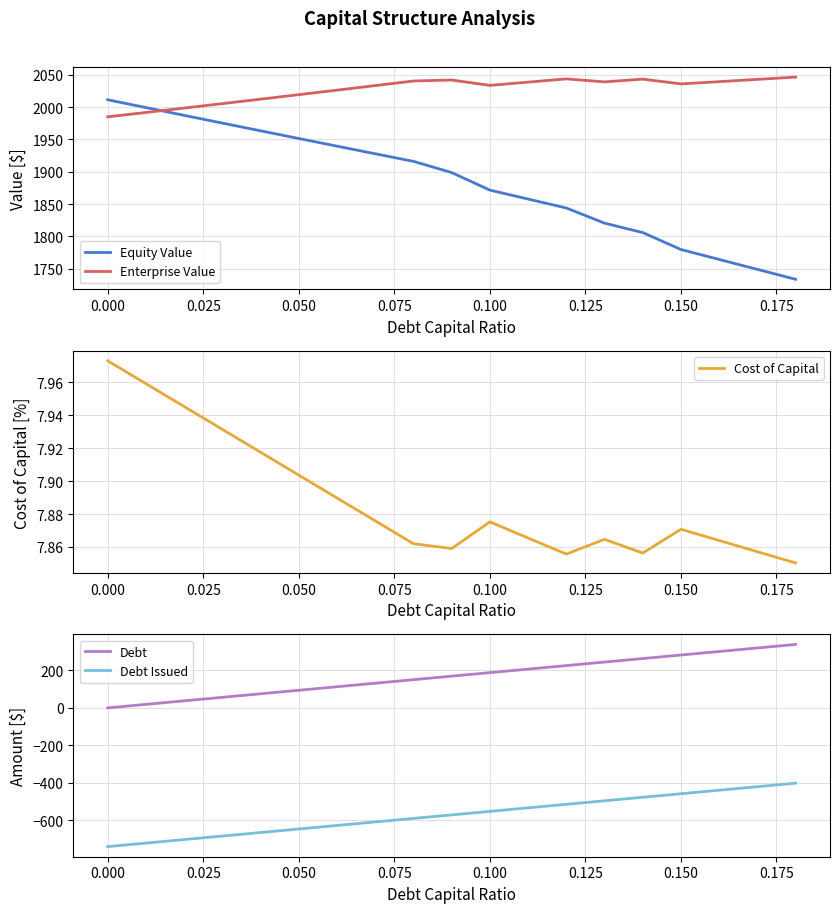

True or false: Equity Value and Enterprise Value intersect in this chart.

True